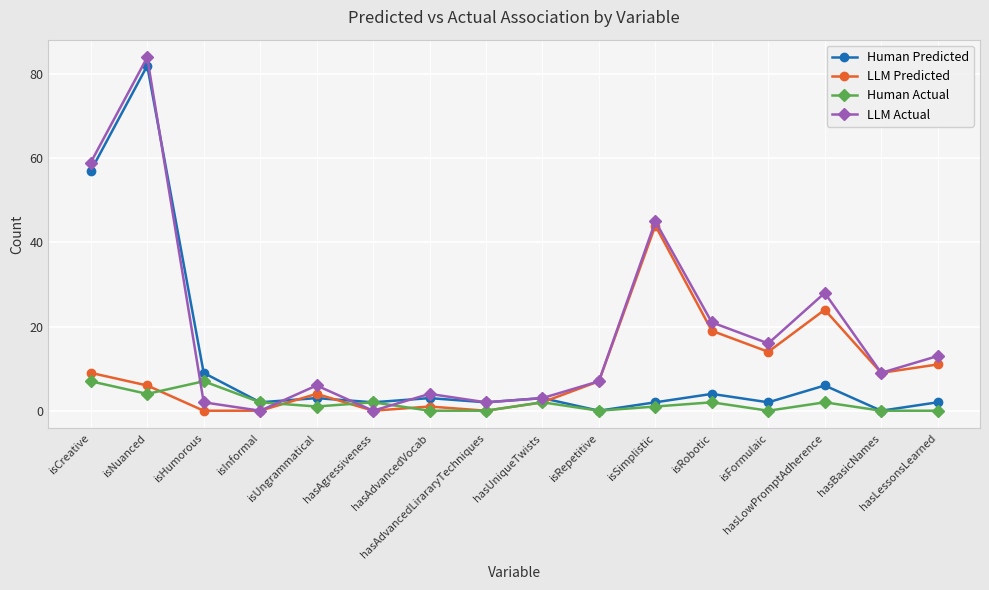

What is the difference between the maximum and second lowest values in the LLM Predicted series?

44